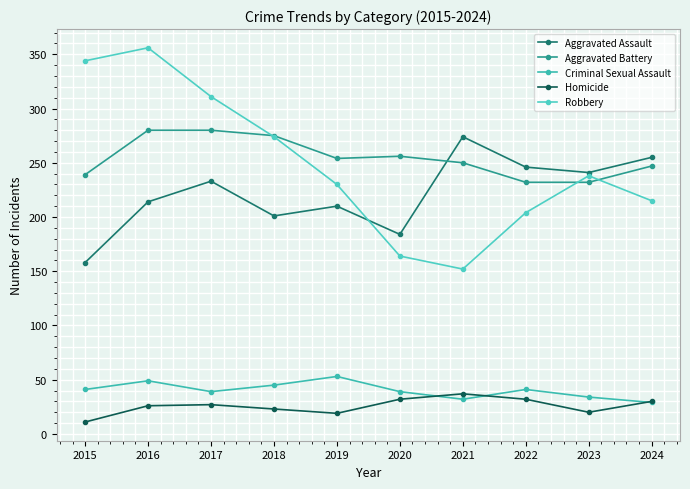

Reading right to left, what are all the values shown in this chart?

Aggravated Assault: 255	241	246	274	184	210	201	233	214	158
Aggravated Battery: 247	232	232	250	256	254	275	280	280	239
Criminal Sexual Assault: 29	34	41	32	39	53	45	39	49	41
Homicide: 30	20	32	37	32	19	23	27	26	11
Robbery: 215	238	204	152	164	230	274	311	356	344